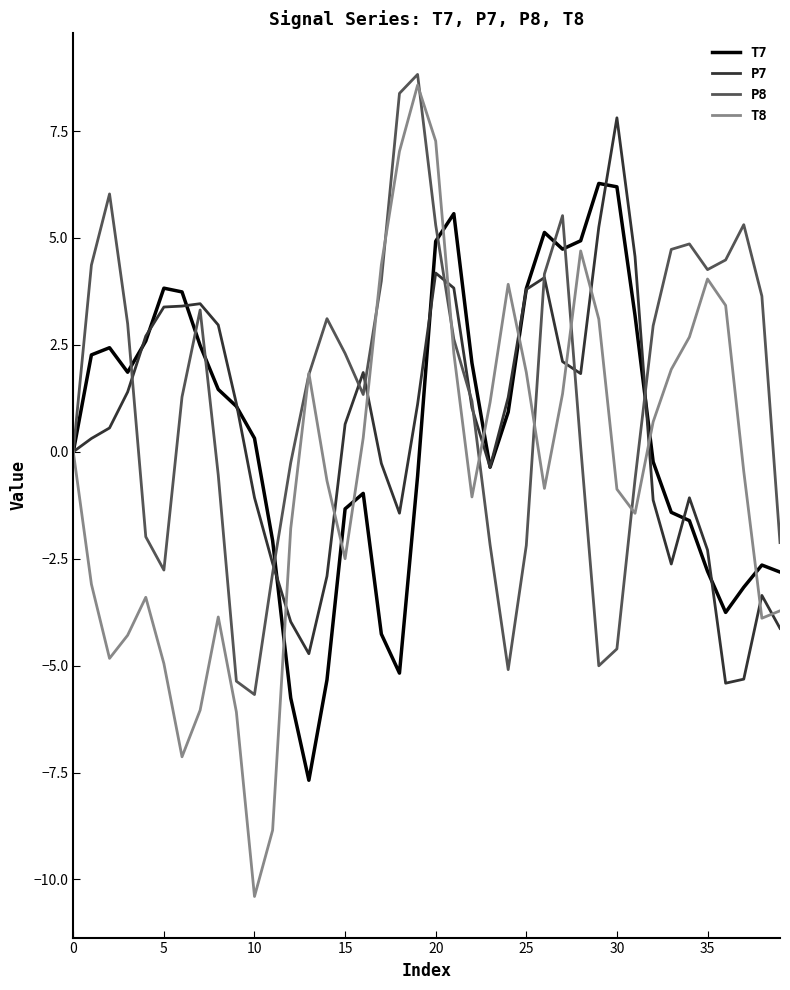

Which series has the largest range (max minus min)?

T8